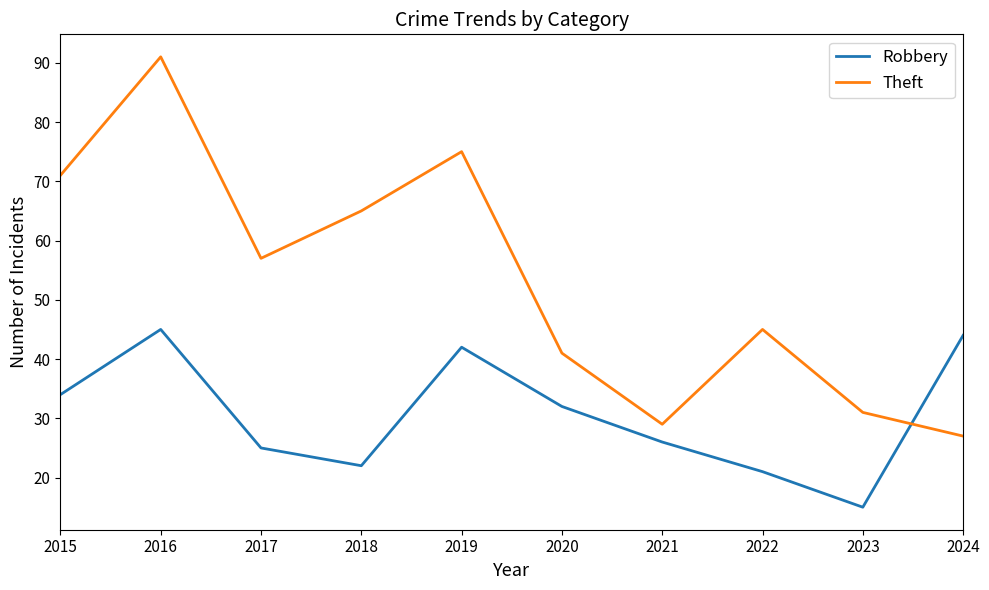

Reading left to right, what are all the values shown in this chart?

Robbery: 2015=34	2016=45	2017=25	2018=22	2019=42	2020=32	2021=26	2022=21	2023=15	2024=44
Theft: 2015=71	2016=91	2017=57	2018=65	2019=75	2020=41	2021=29	2022=45	2023=31	2024=27